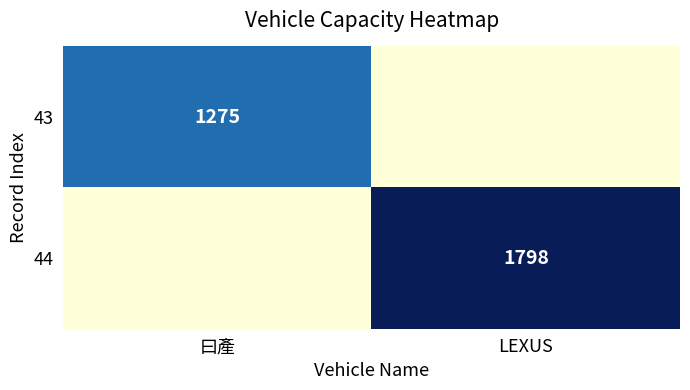

True or false: 44 has a value of 1798 at LEXUS.

True